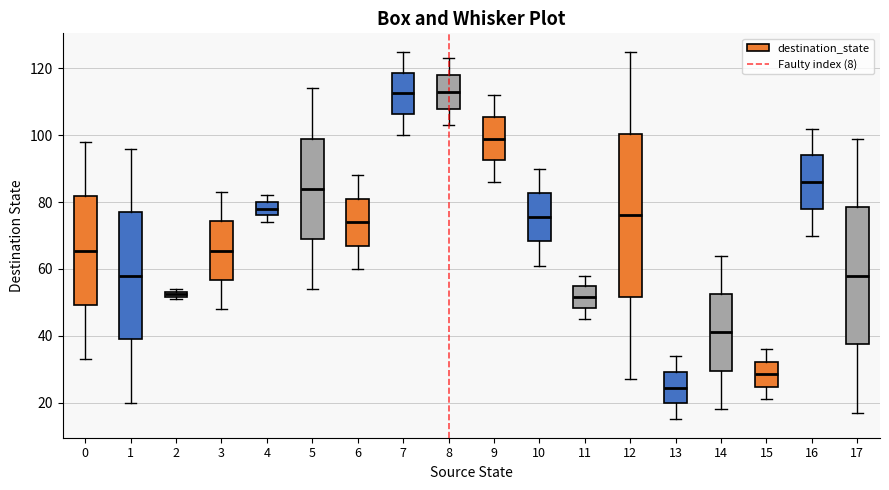

Which box is the tallest, from its lower edge to its upper edge?

12